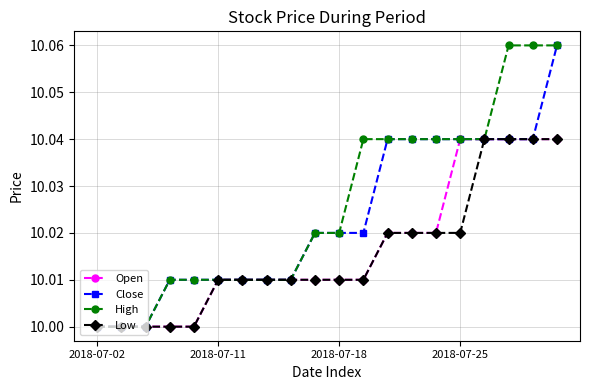

Which series has the largest total across all categories?

High